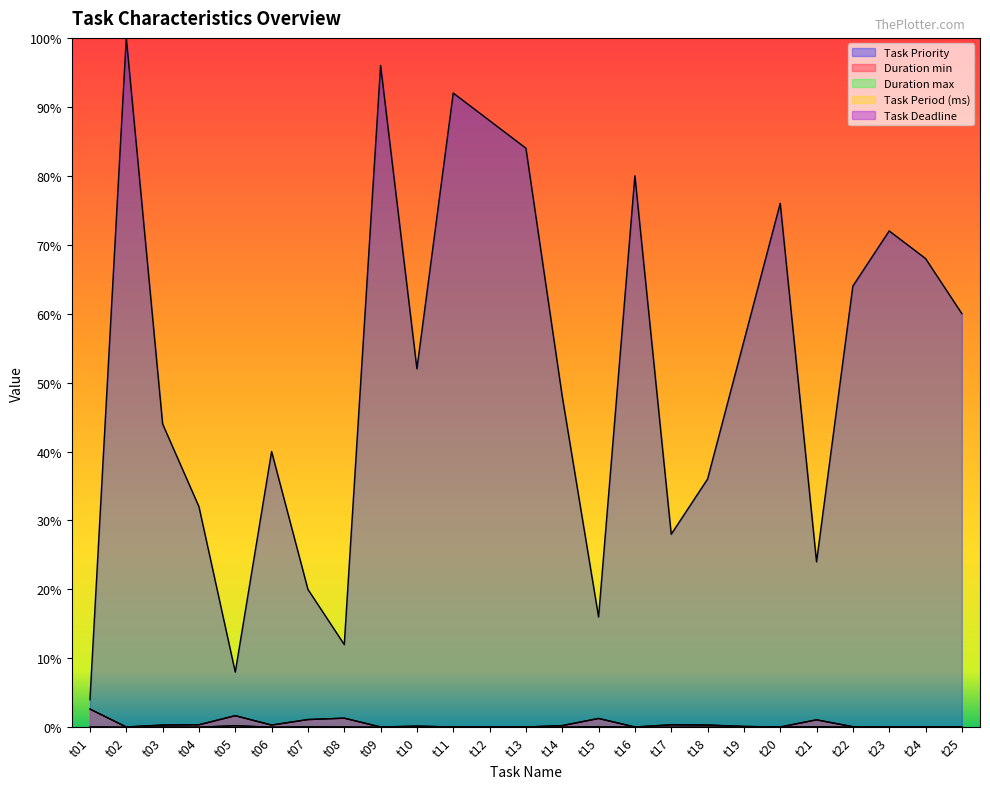

Between t13 and t24, which series saw the biggest shift?

Task Priority